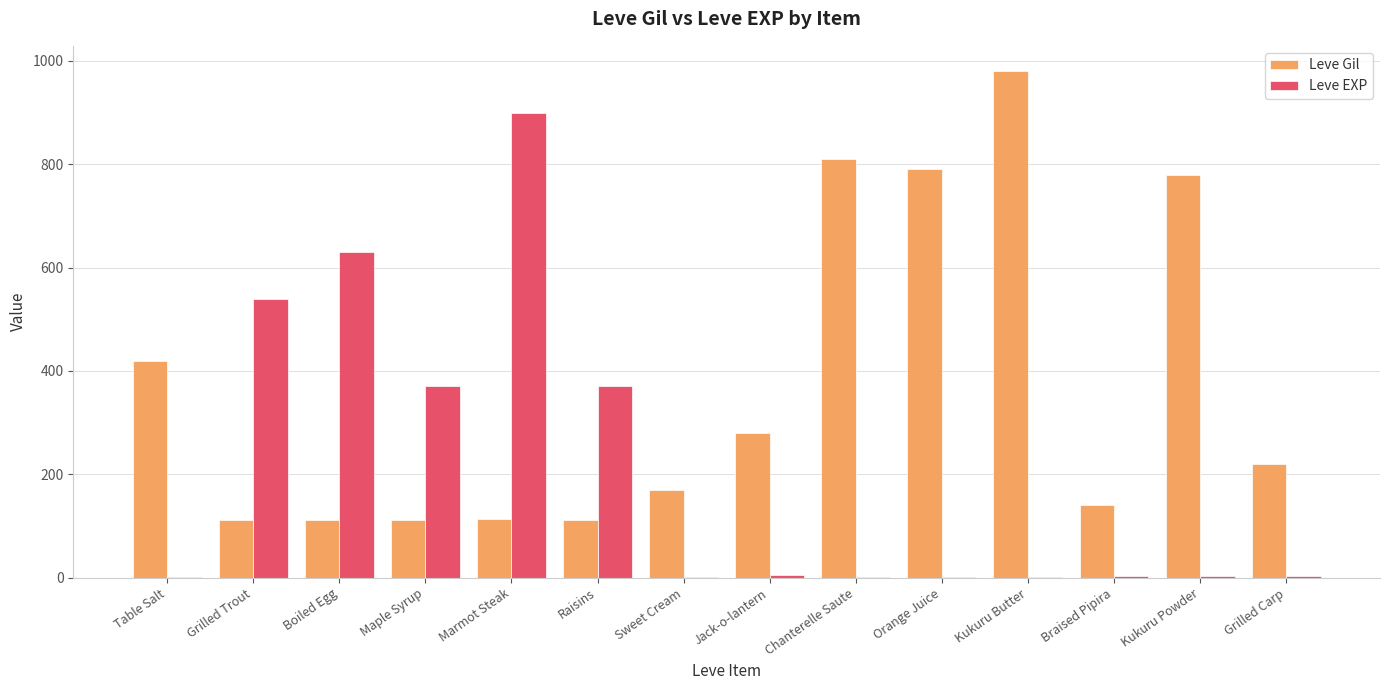

Which series has the widest spread of values?

Leve EXP